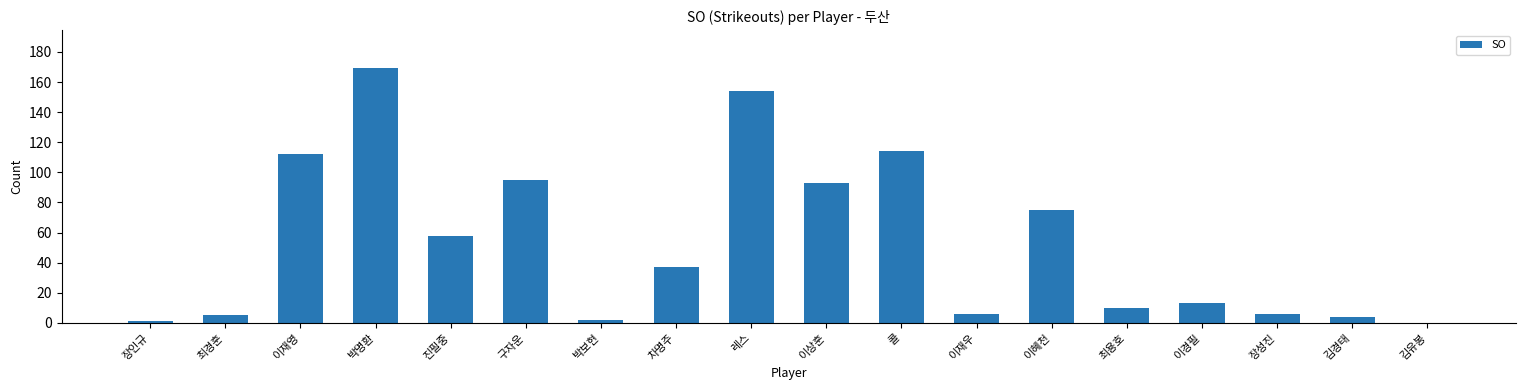

True or false: the data shows 301 at 박명환.

False